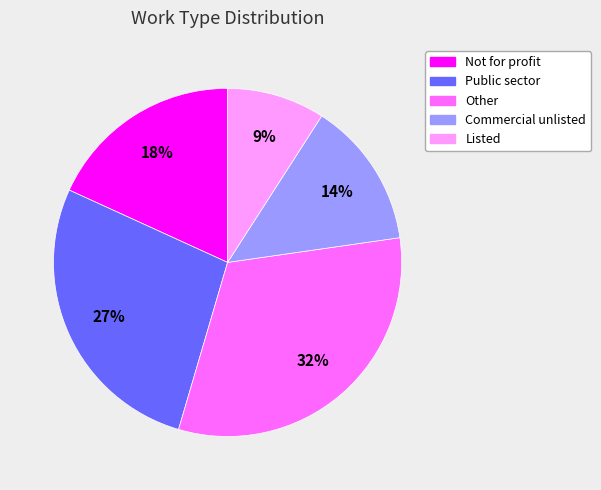

Rank the categories by value from highest to lowest.

Other, Public sector, Not for profit, Commercial unlisted, Listed